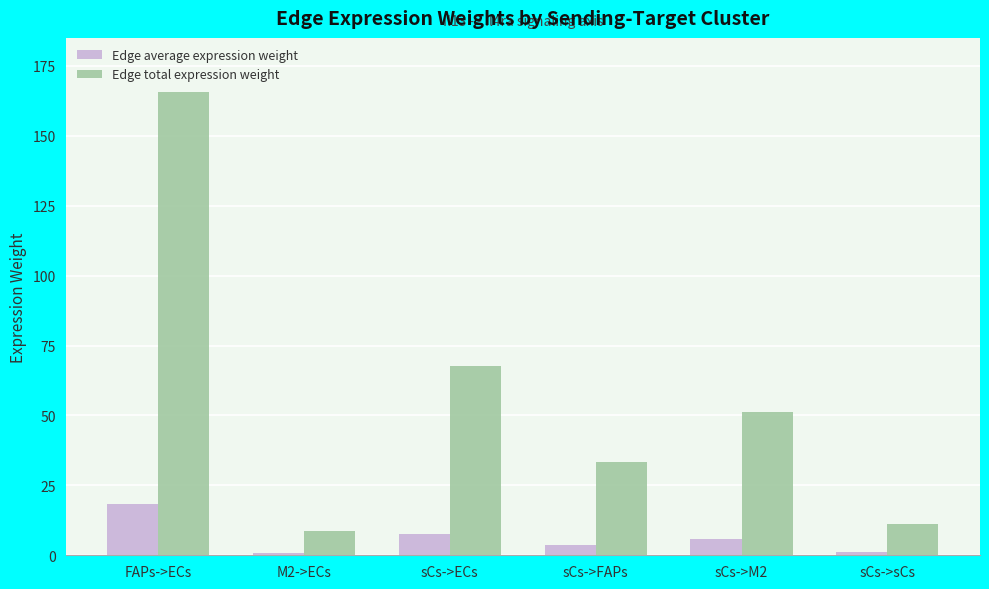

The Edge total expression weight series shows 165.6 at FAPs->ECs. True or false?

True